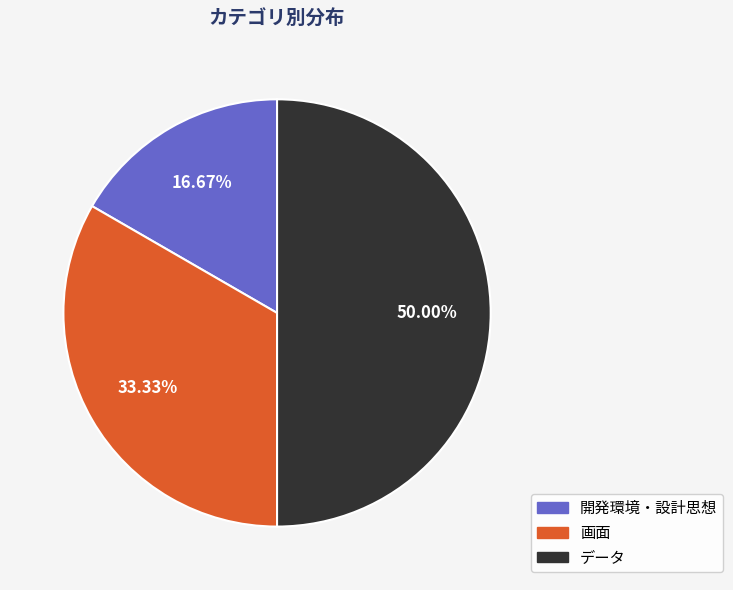

What is the ratio of the value at データ to the value at 開発環境・設計思想?

3.0